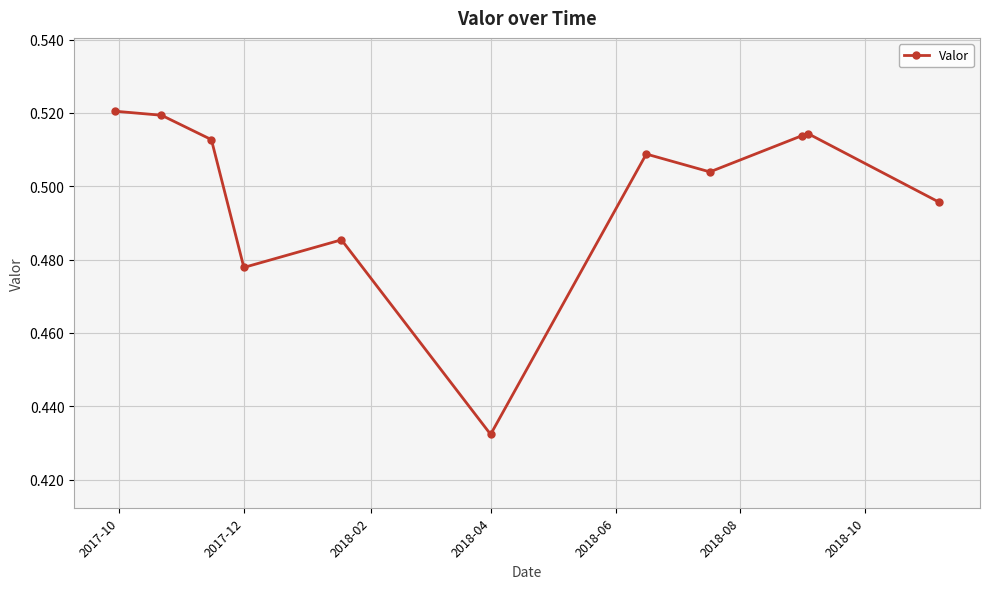

How many interior local valleys (lower than both neighbors) does the data have?

3